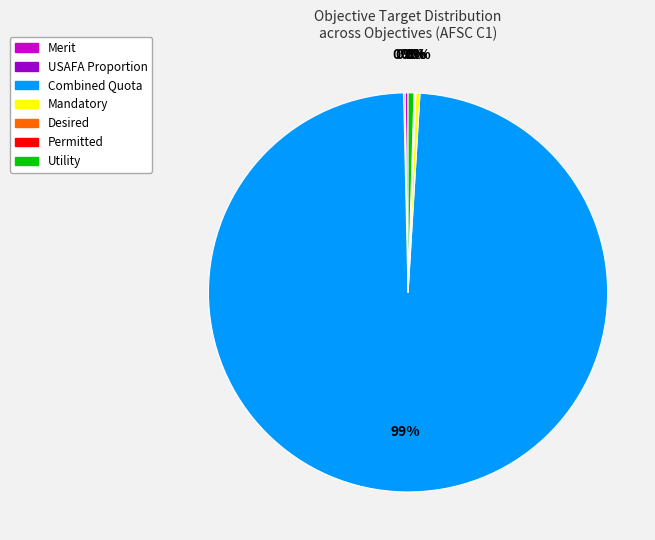

Is it true that Combined Quota is 89% of the pie?

False